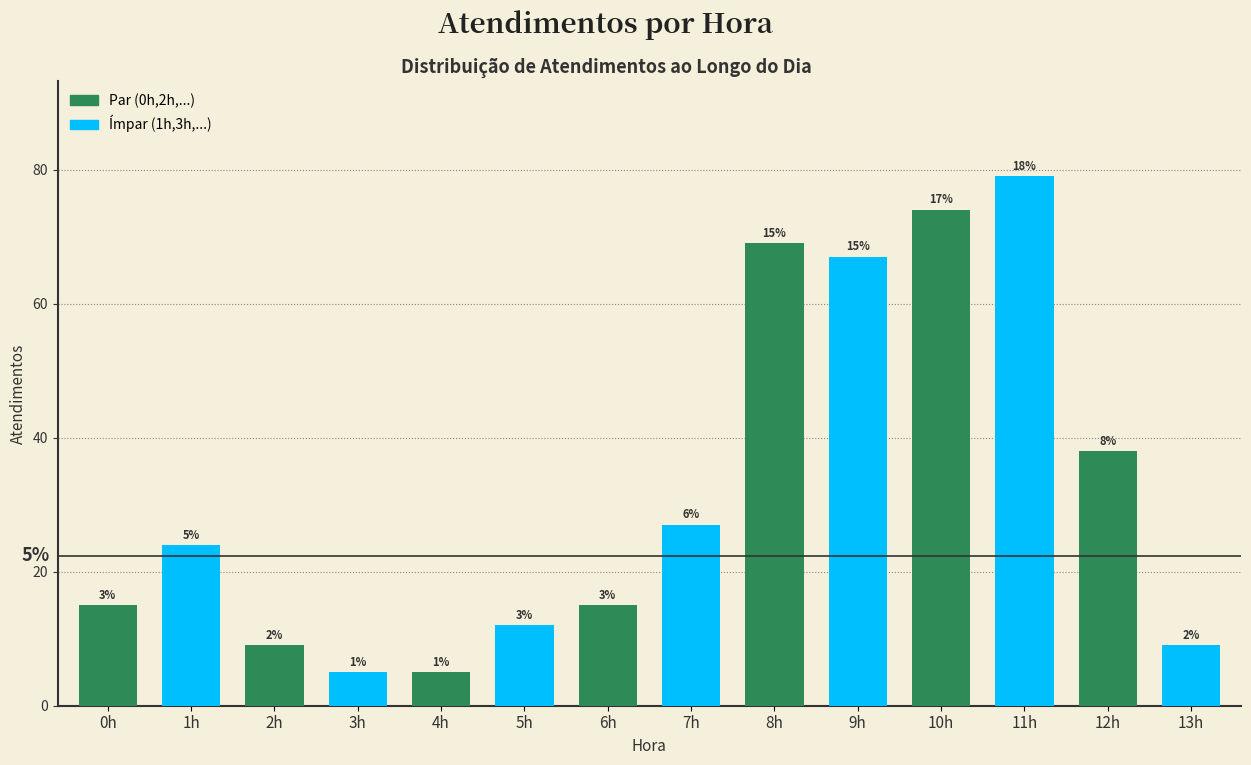

How many bars are there in total?

14